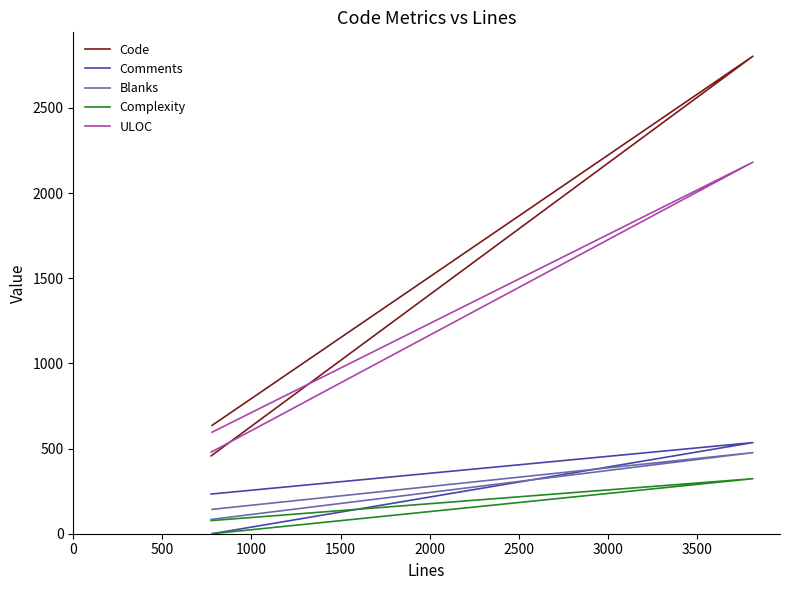

What is the value of the ULOC point at the 2nd from the left?

2181